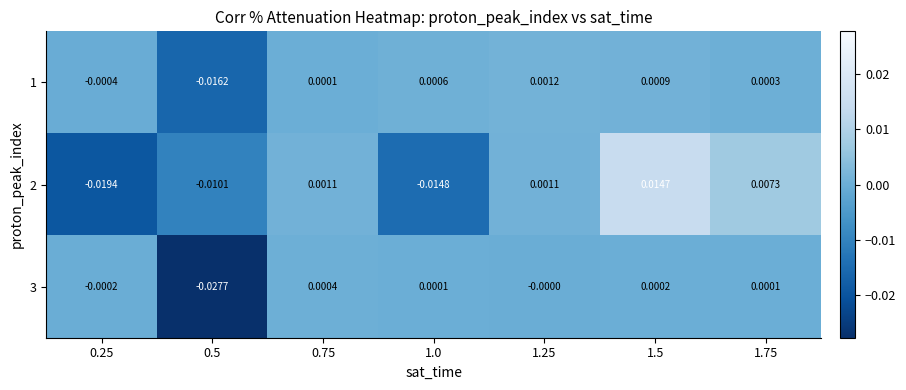

How many categories are shown in the chart?

7